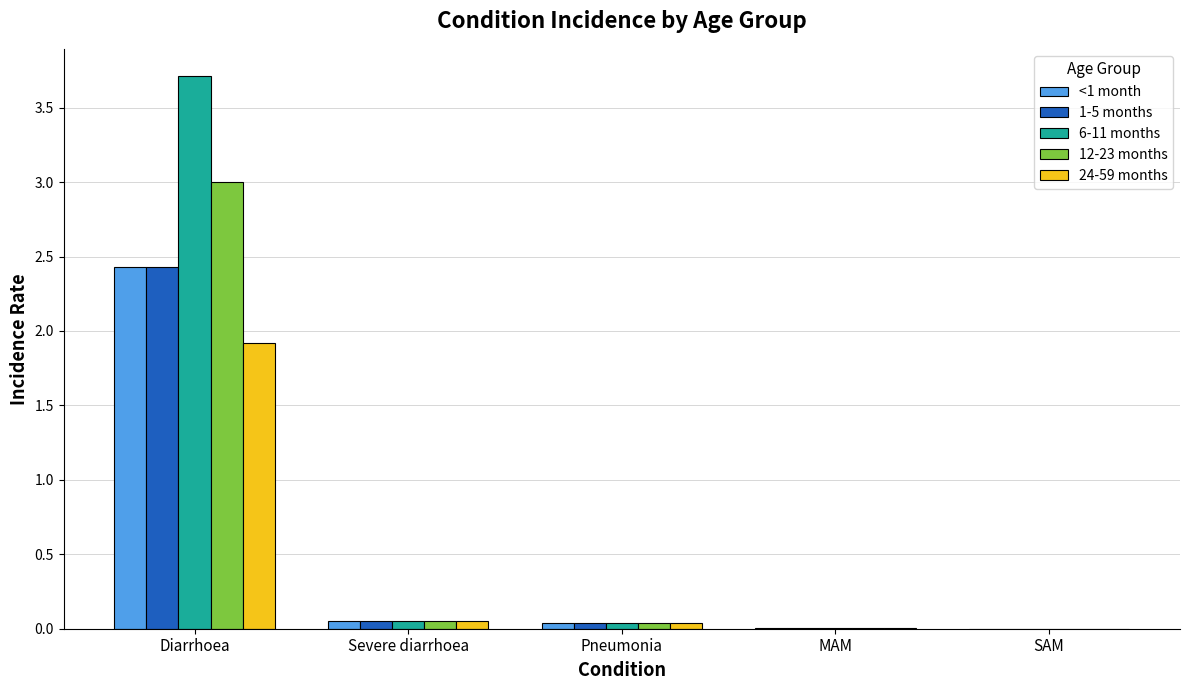

At which category is the sum across all series the highest?

Diarrhoea